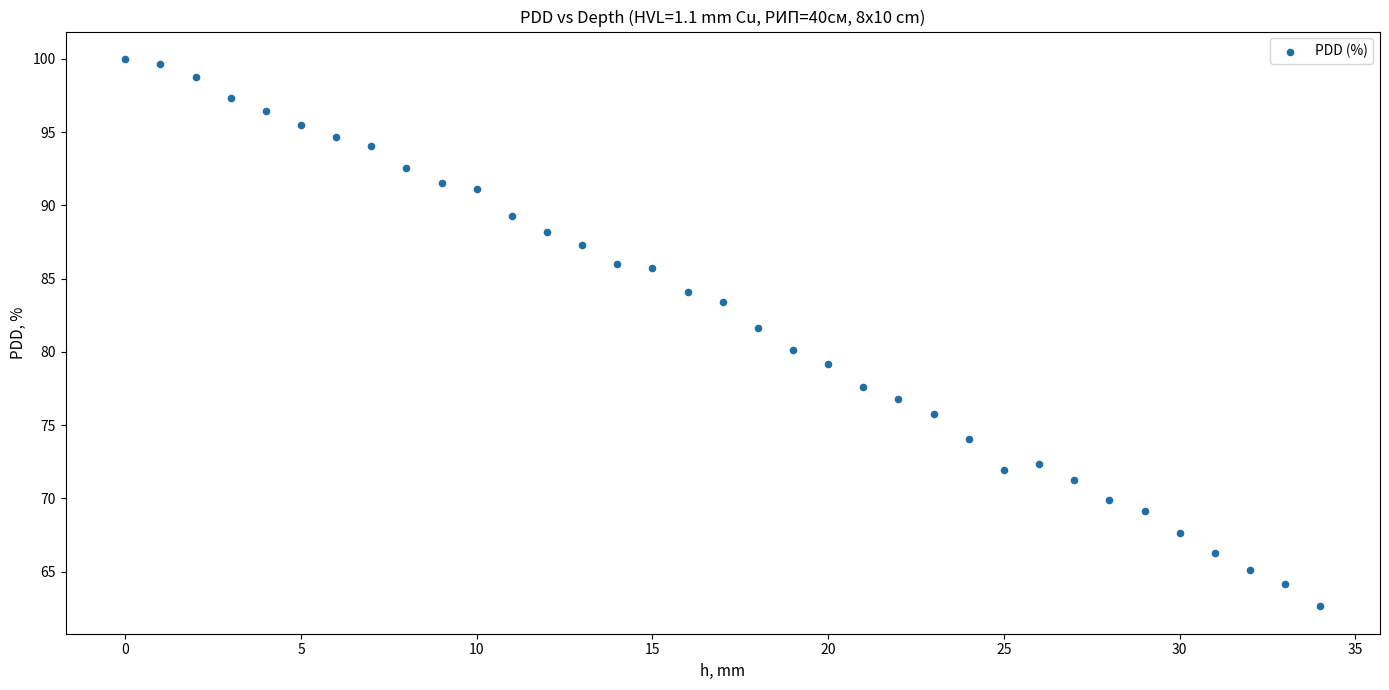

What is the range of Y values (max minus min)?

37.4